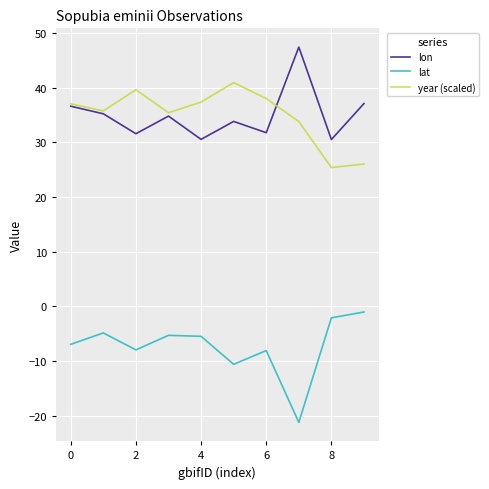

True or false: year (scaled) has more than 1 points higher than both neighbors.

True